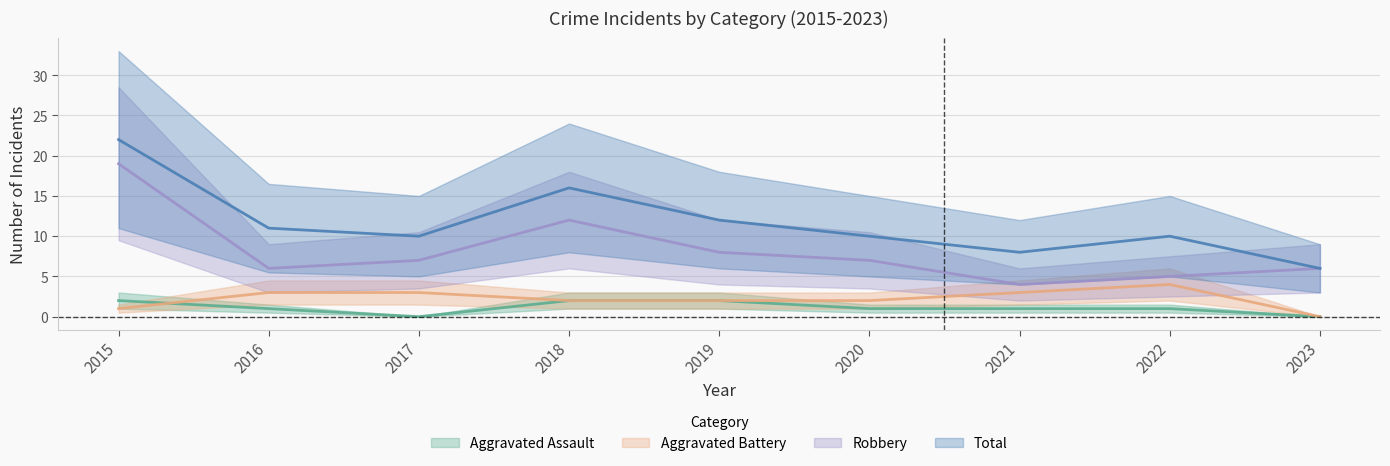

The value of Total at 2019 is 12. True or false?

True